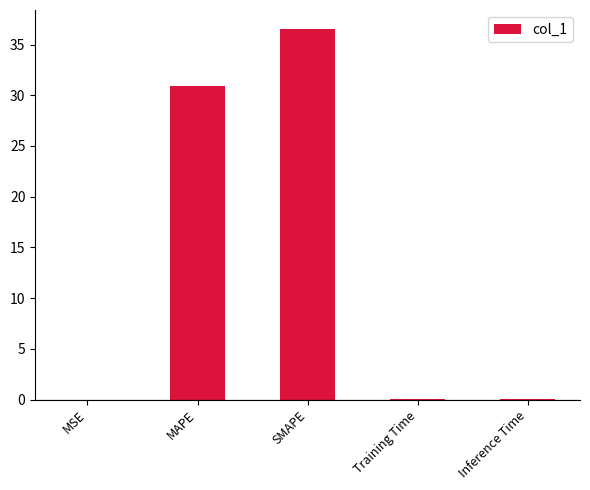

What is the approximate value at SMAPE?

36.6